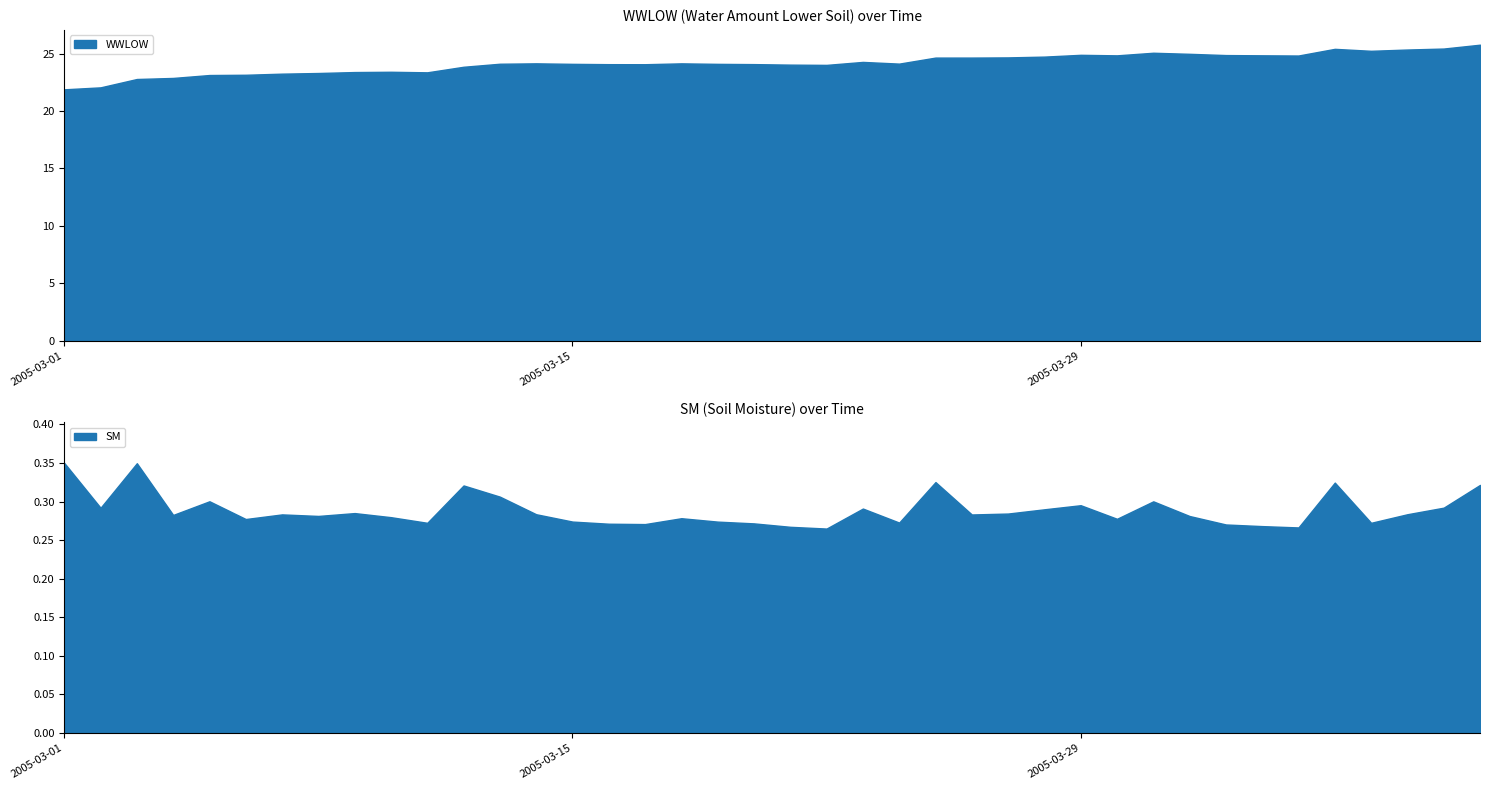

The value of WWLOW at 2005-03-20 is 24.1. True or false?

True